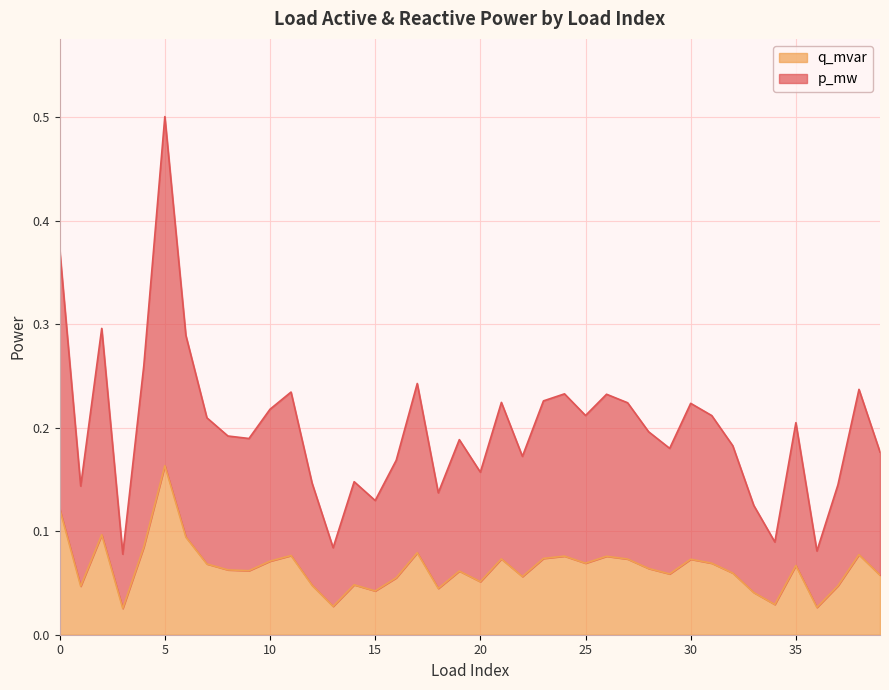

What is the difference between the p_mw values at 36 and 25?

0.1